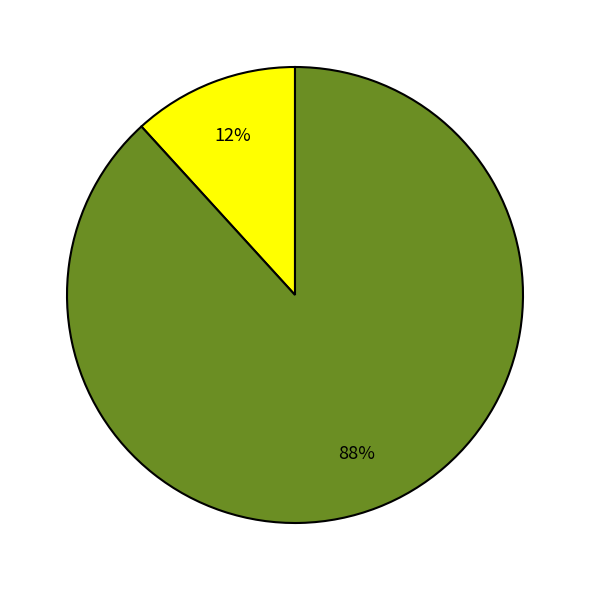

How many segments does this pie chart have?

2